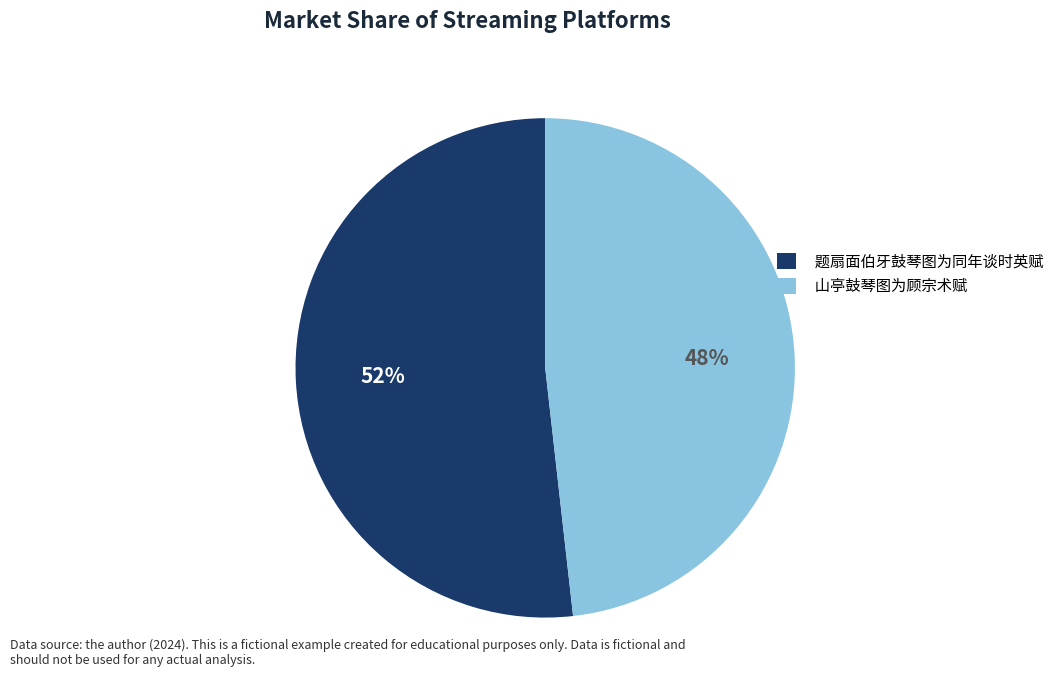

Which category has the smallest portion of the pie?

山亭鼓琴图为顾宗术赋